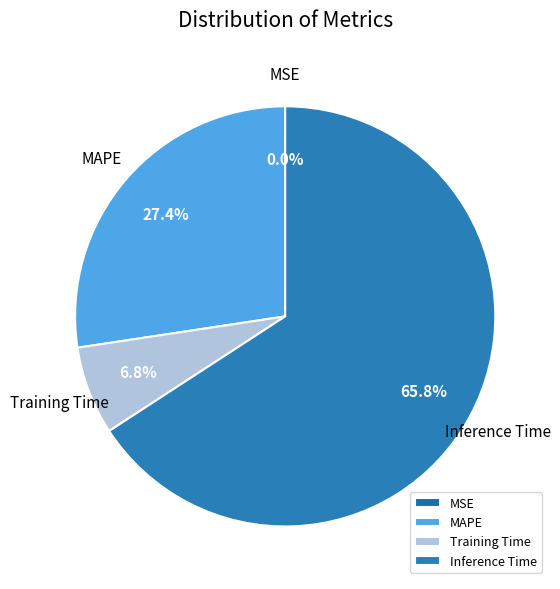

What is the largest slice in the pie chart?

Inference Time